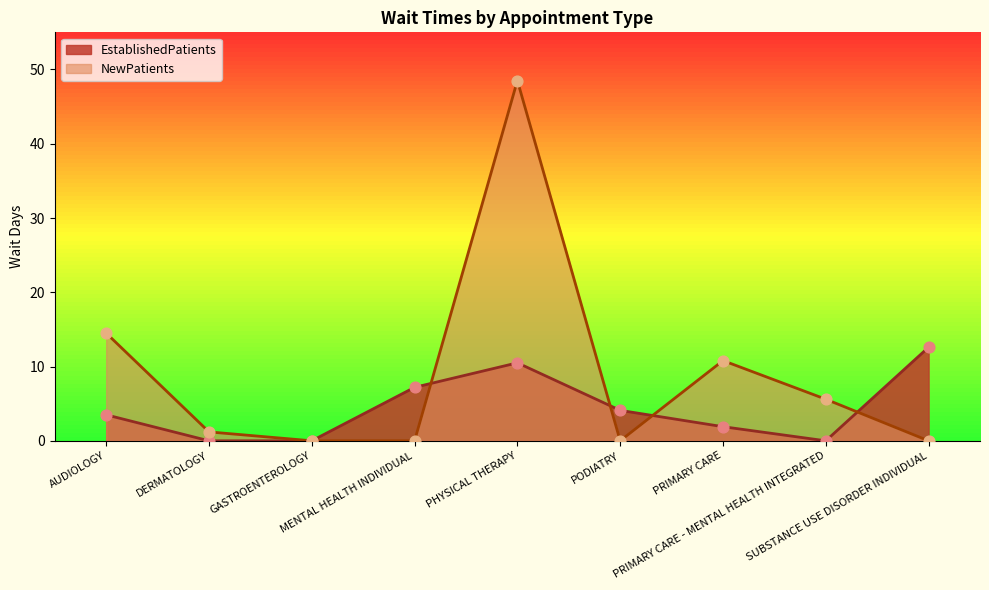

At which category is the sum across all series the highest?

PHYSICAL THERAPY